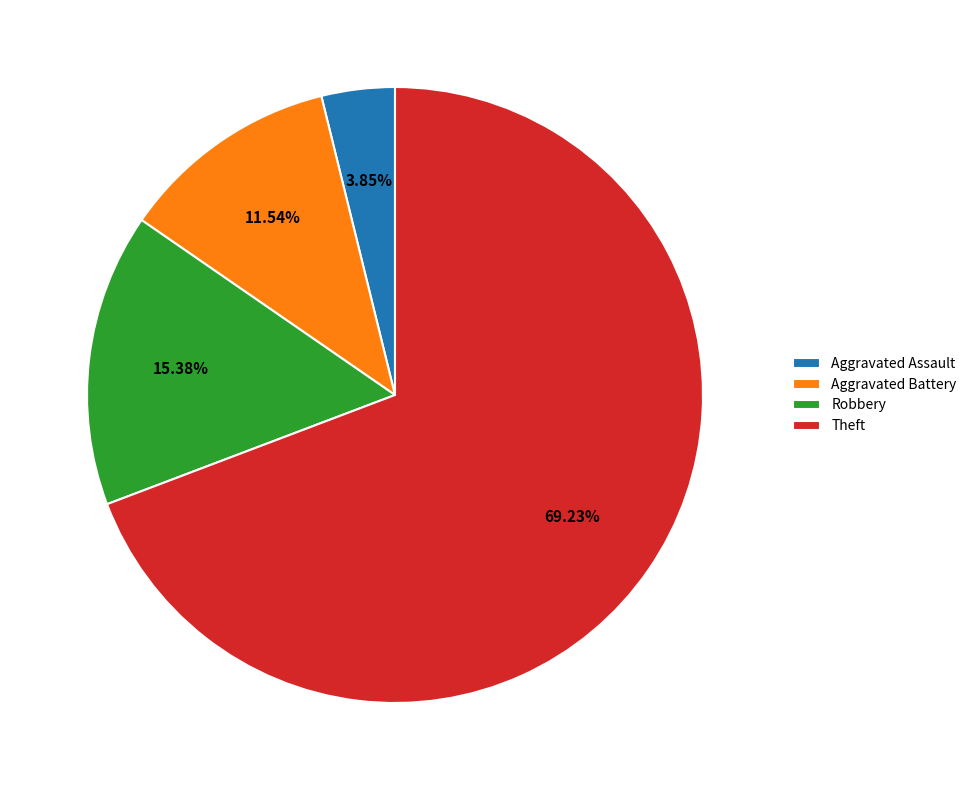

To the nearest percent, what percentage of the pie is Aggravated Battery?

12%